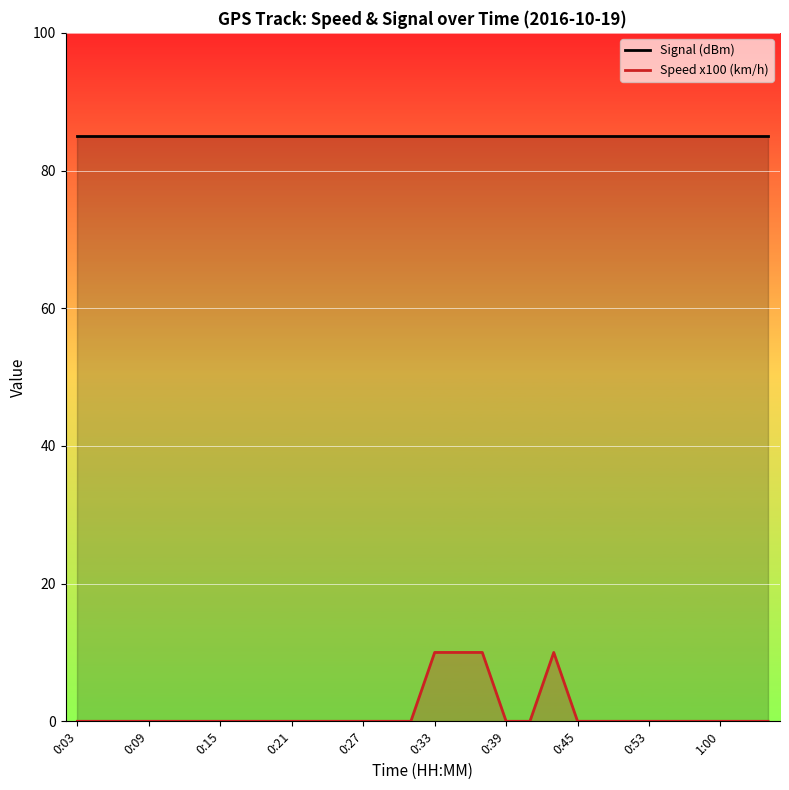

At which label does Speed x100 (km/h) reach its minimum?

0:03